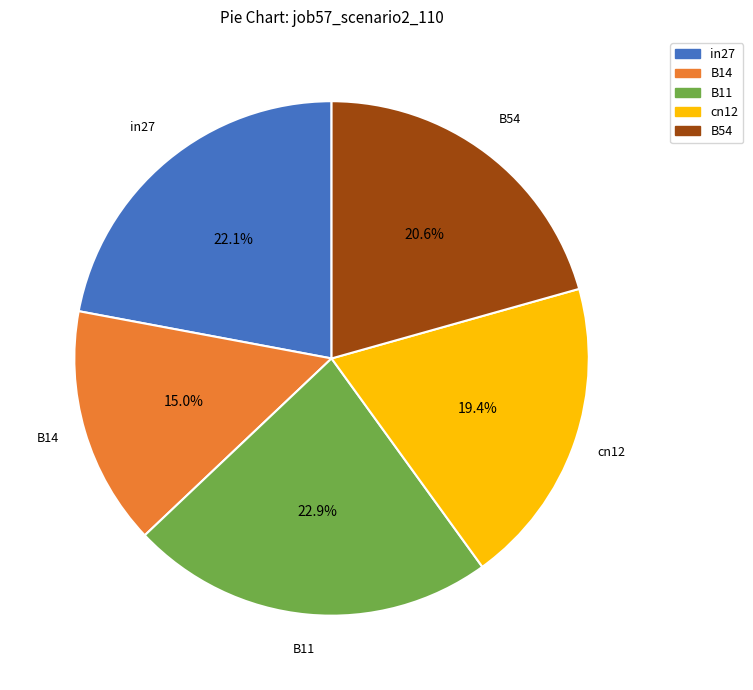

How many slices are in this pie chart?

5